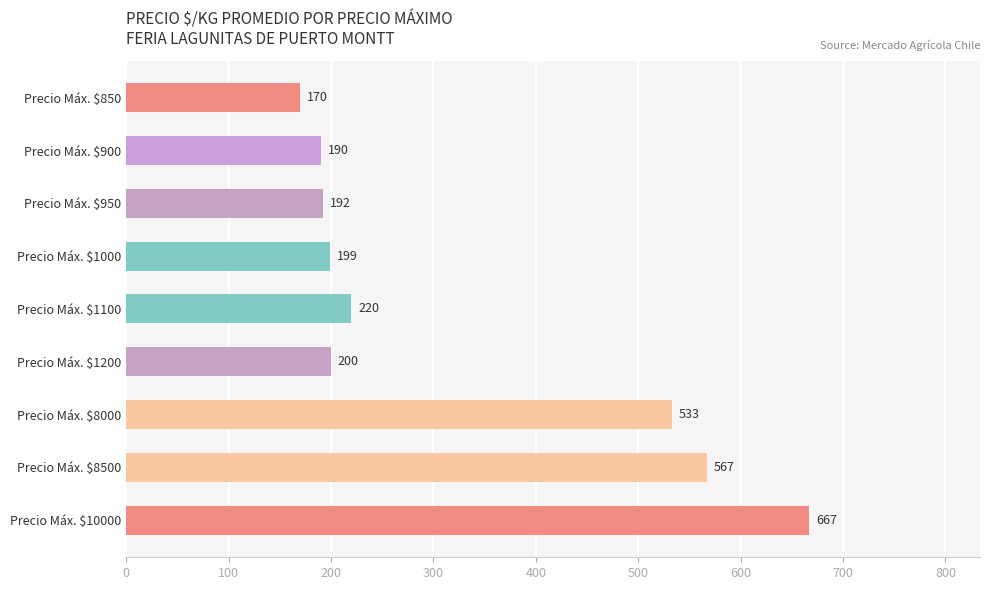

What is the value of the 1st bar from the top?

170.0